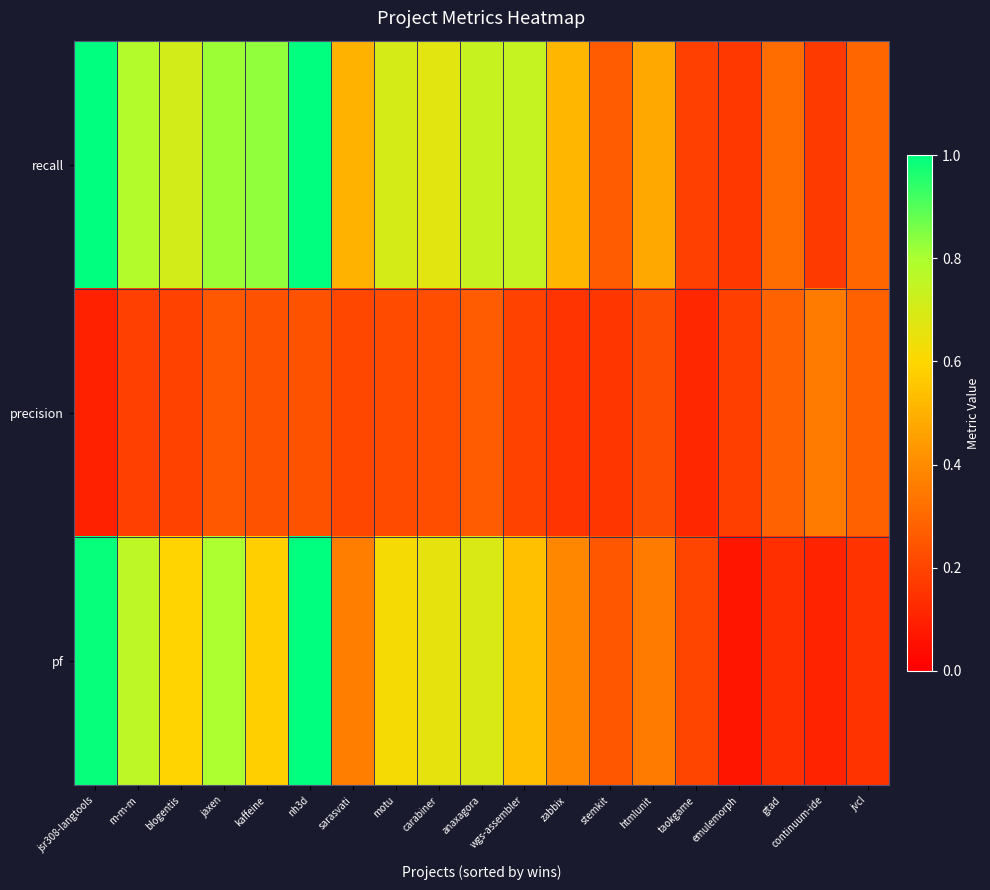

How many data points does each series have?

19